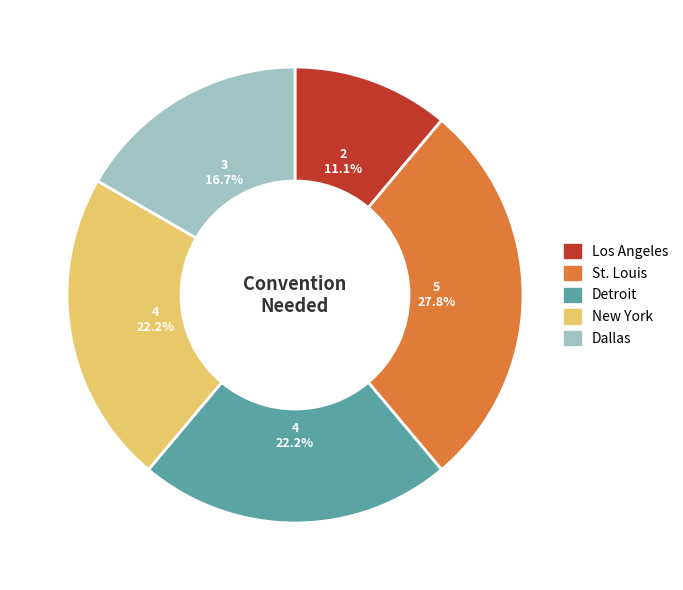

To the nearest percent, what is the difference between the largest and smallest slice percentages?

17%